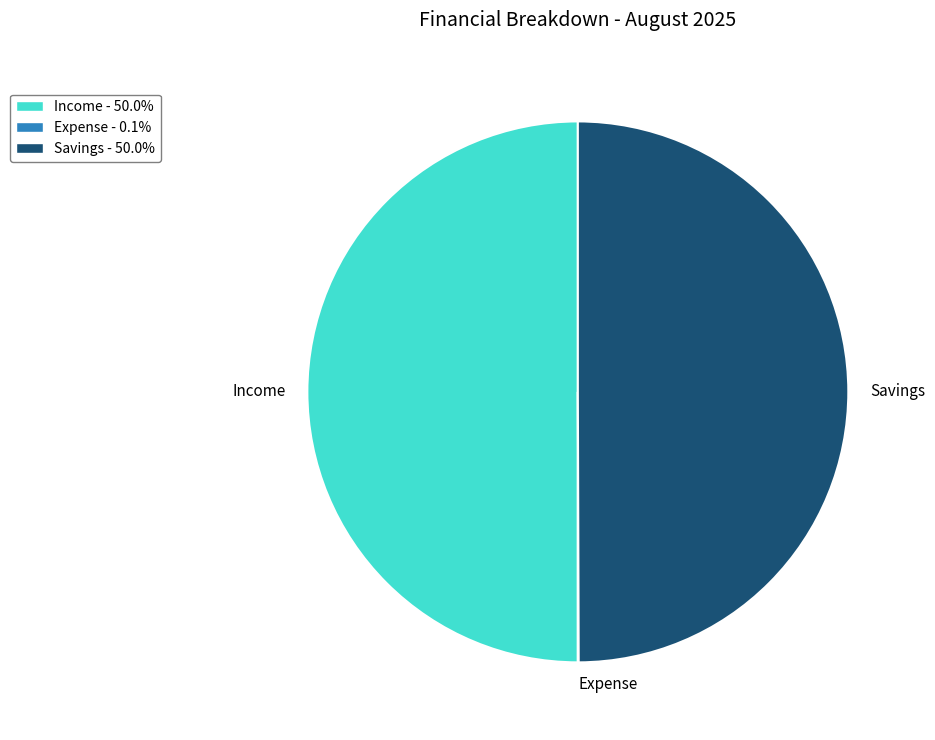

Do Income and Savings together represent more than half of the pie?

Yes